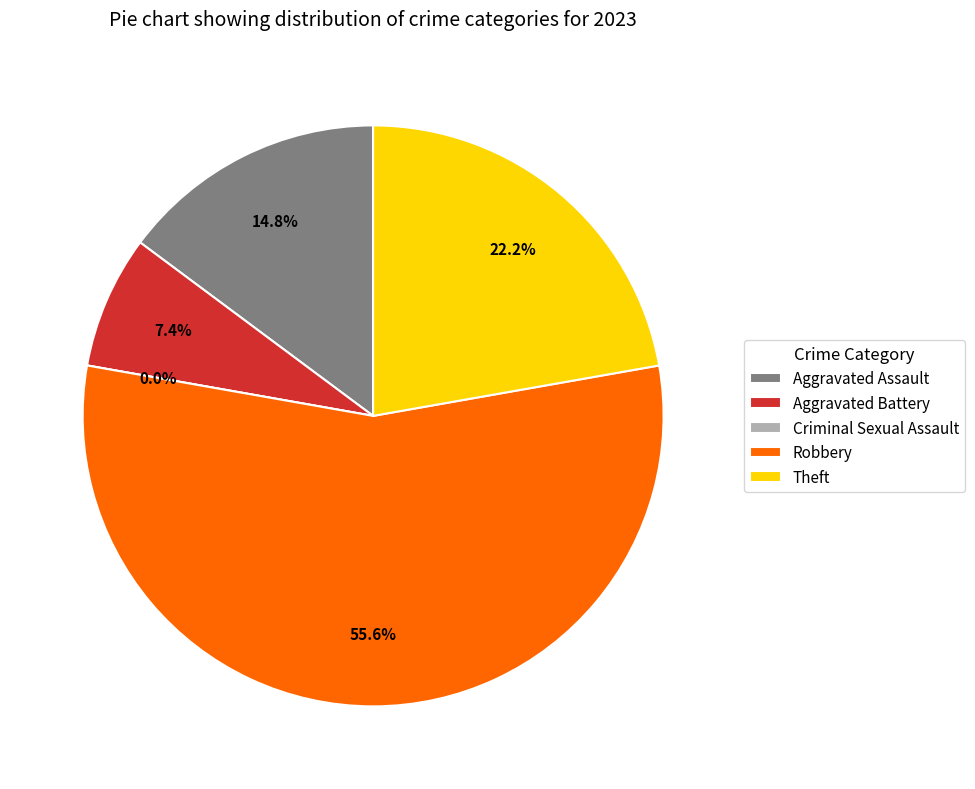

How much of the chart is everything except Aggravated Assault?

85.2%